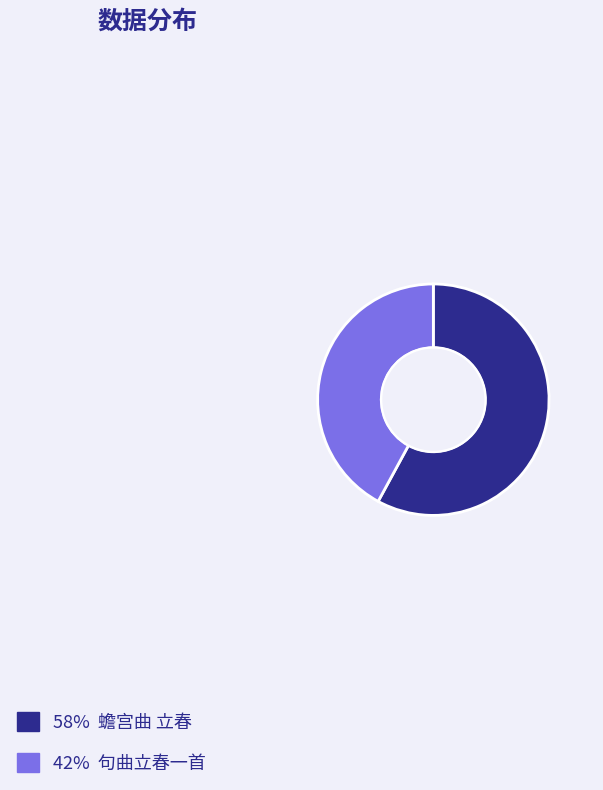

Is there any slice that represents more than half of the pie?

Yes